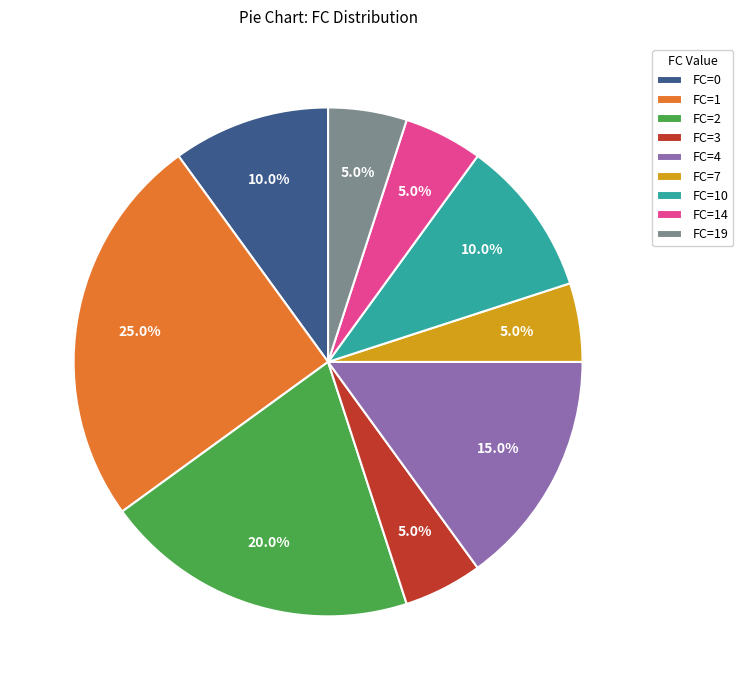

Combined, do FC=0 and FC=7 account for over 50%?

No